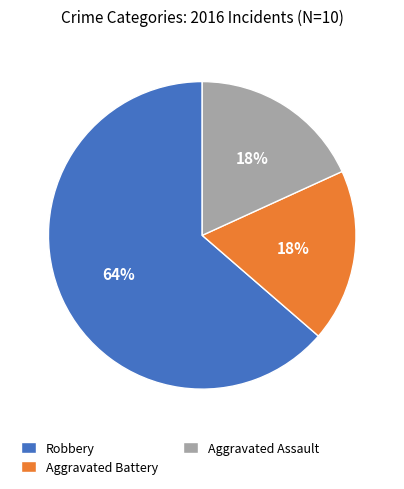

To the nearest percent, what is the combined percentage of Aggravated Assault and Aggravated Battery?

36%